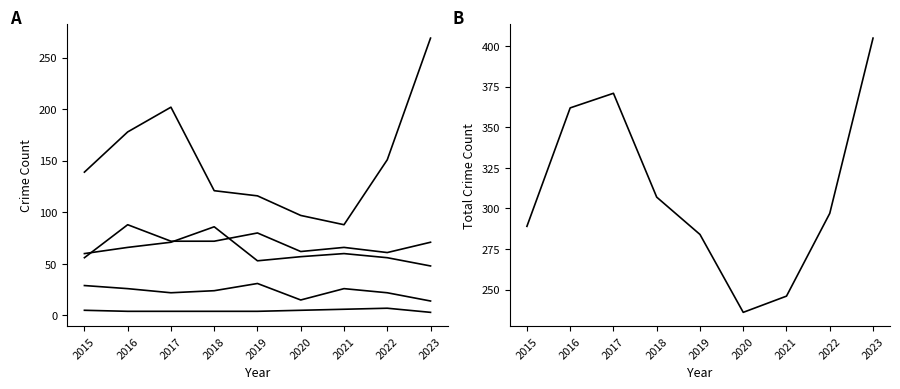

At which category does the chart reach its peak across all series?

2023